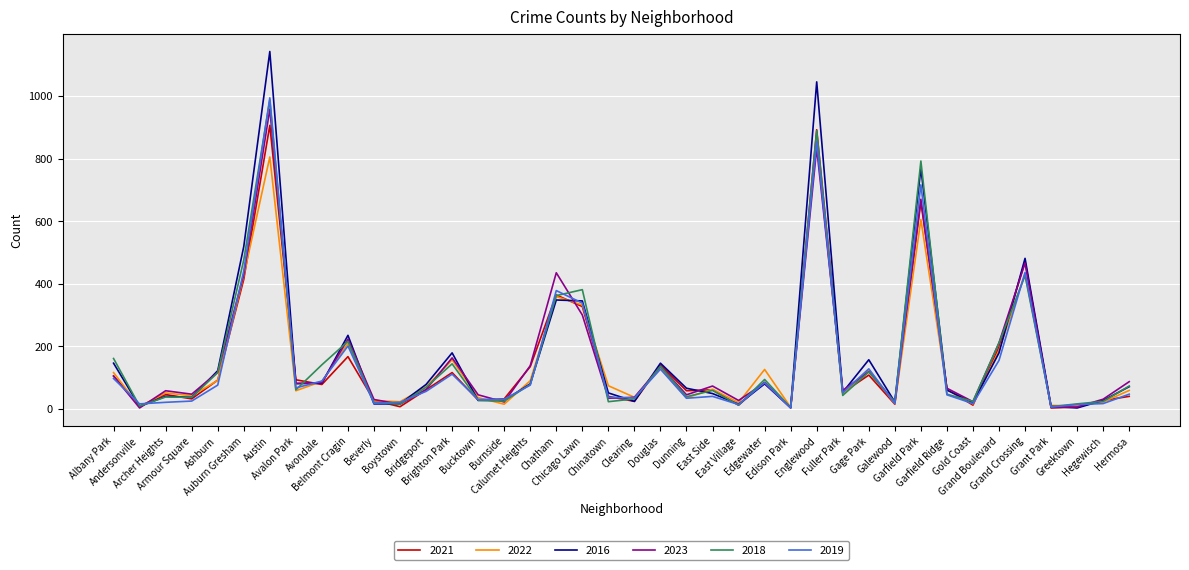

True or false: 2022 and 2023 intersect in this chart.

True